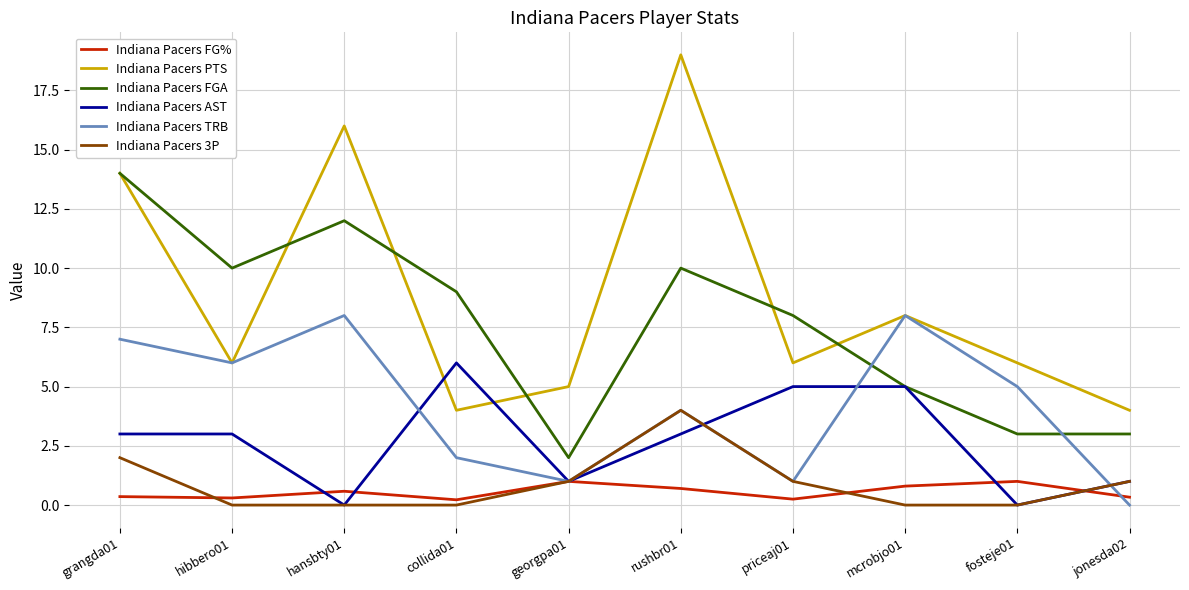

How many values in the Indiana Pacers FGA series are below 9?

5